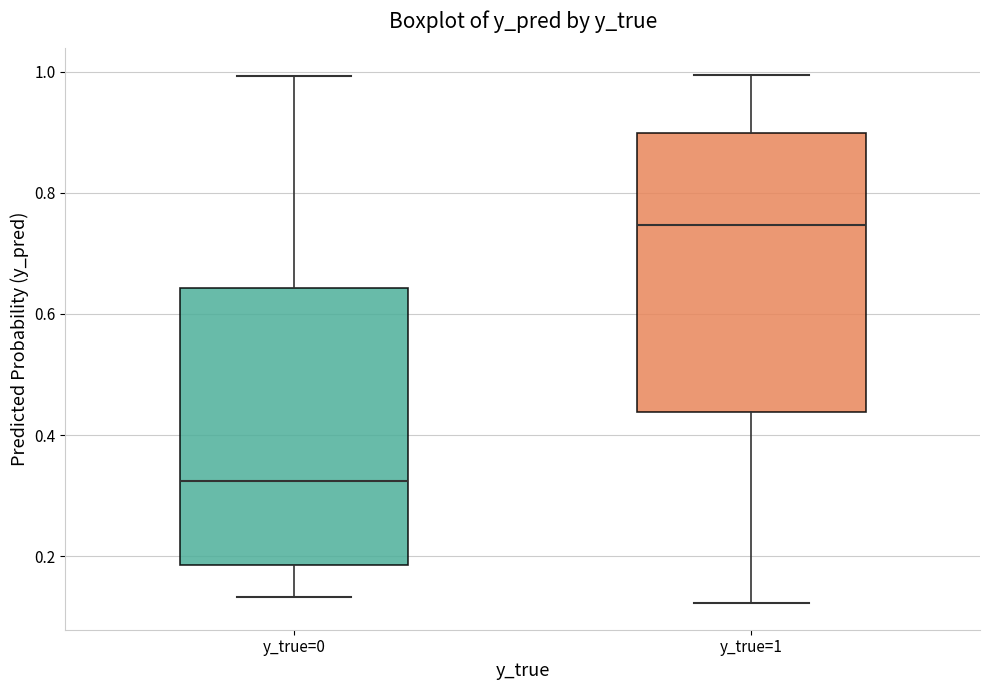

Reading left to right, read every box against the y-axis: the position of its median line, the range the box covers, and the ends of its whiskers. The values are not printed on the chart, so give them approximately, as read against the axis.

y_true=0: median 0.32, box 0.18 to 0.64, whiskers 0.14 to 1.00
y_true=1: median 0.74, box 0.44 to 0.90, whiskers 0.12 to 1.00